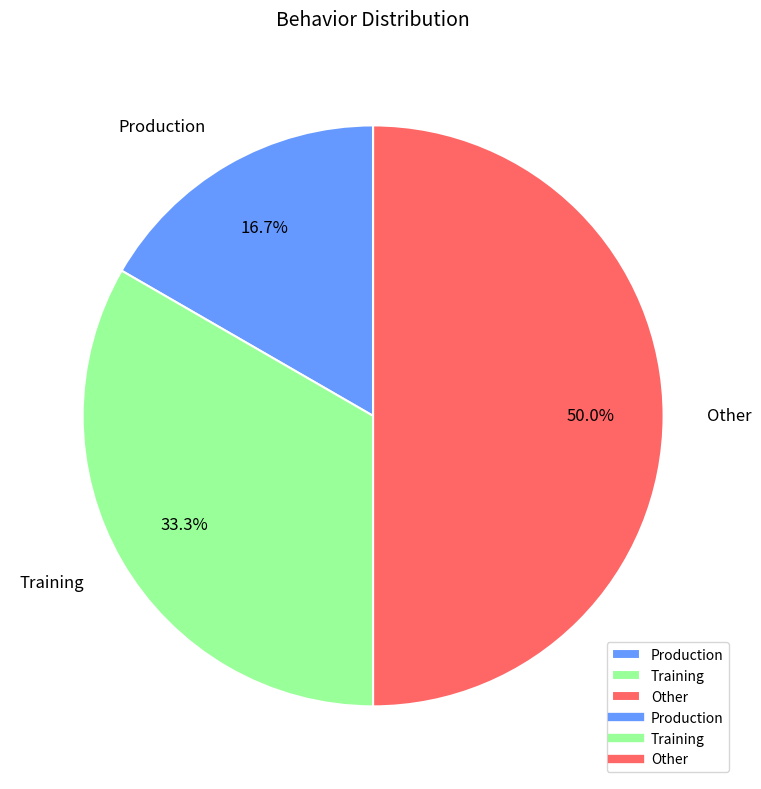

What percentage is the Production slice, to the nearest percent?

17%